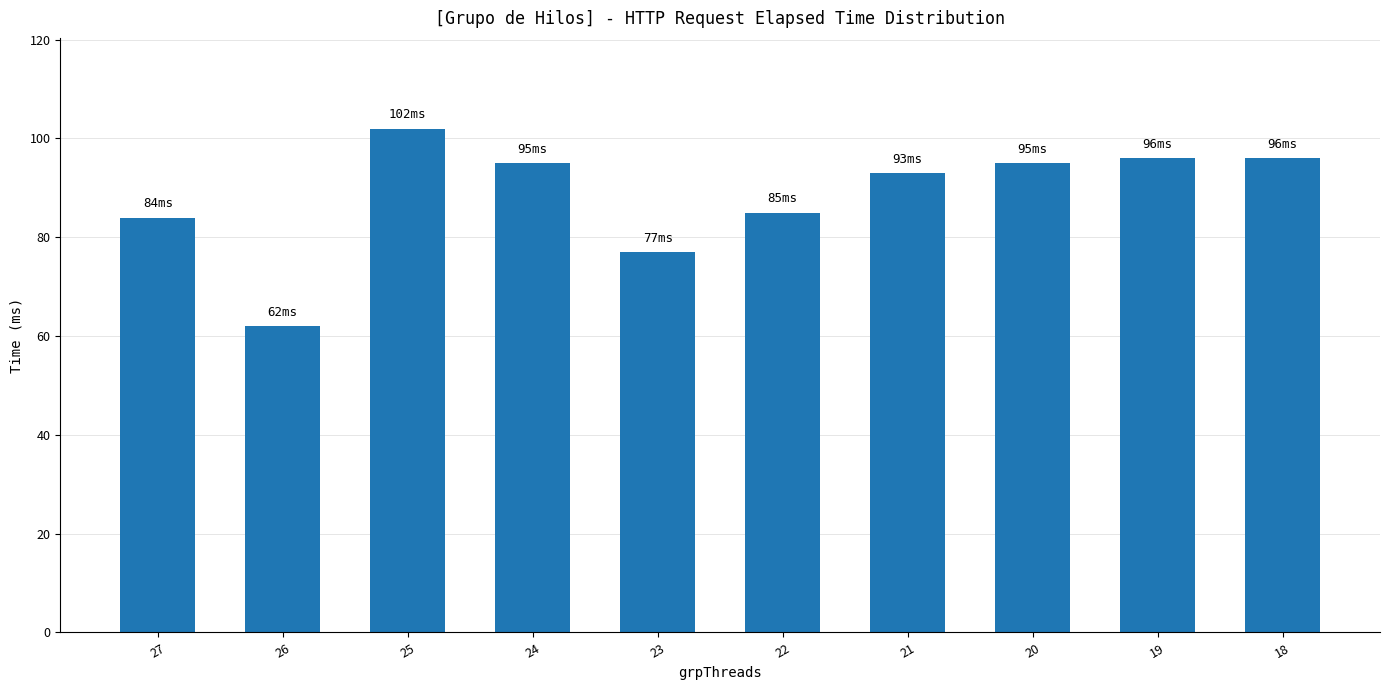

How many series are shown in this chart?

1